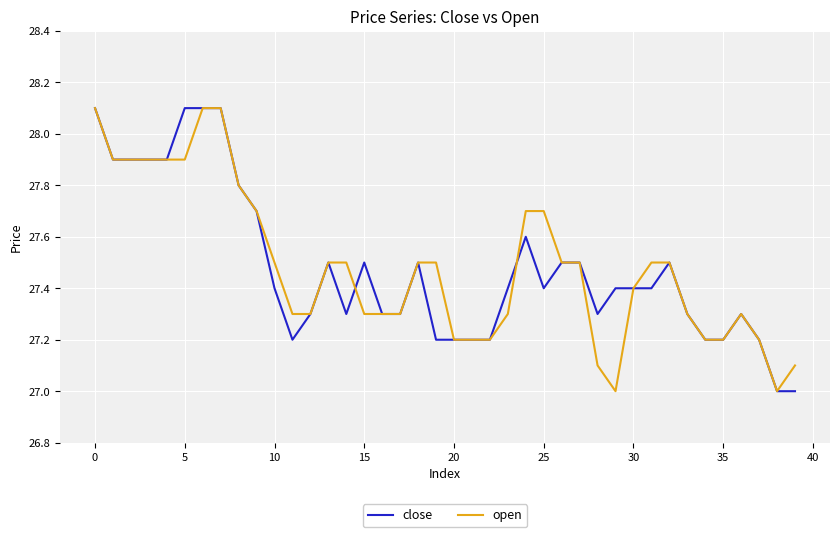

What is the minimum value for close?

27.0